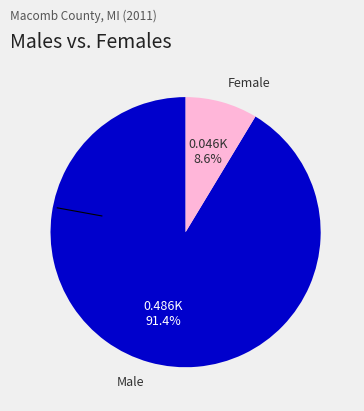

How much of the chart is everything except Male?

8.6%